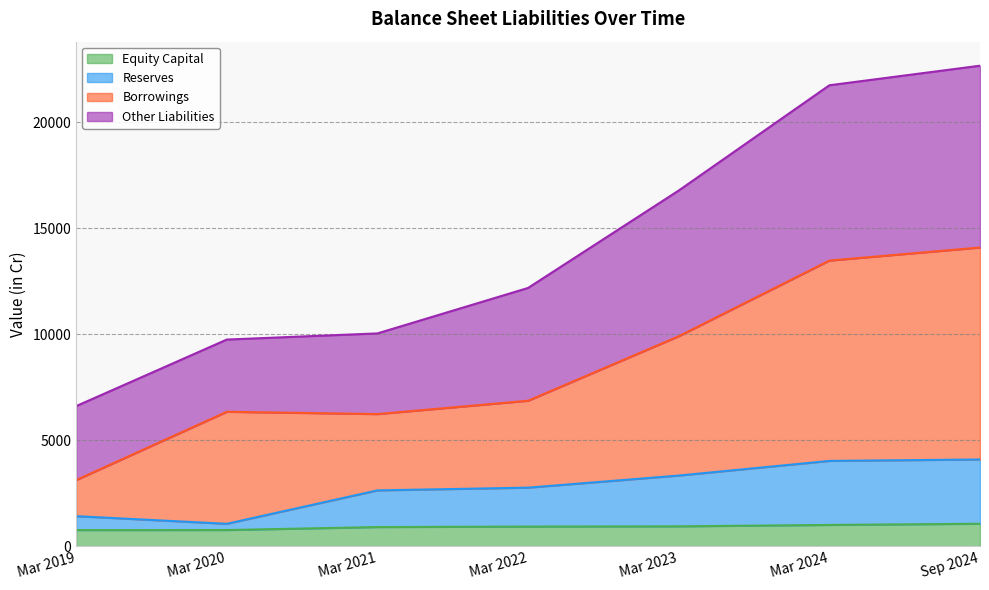

What is the label of the 6th point from the right?

Mar 2020